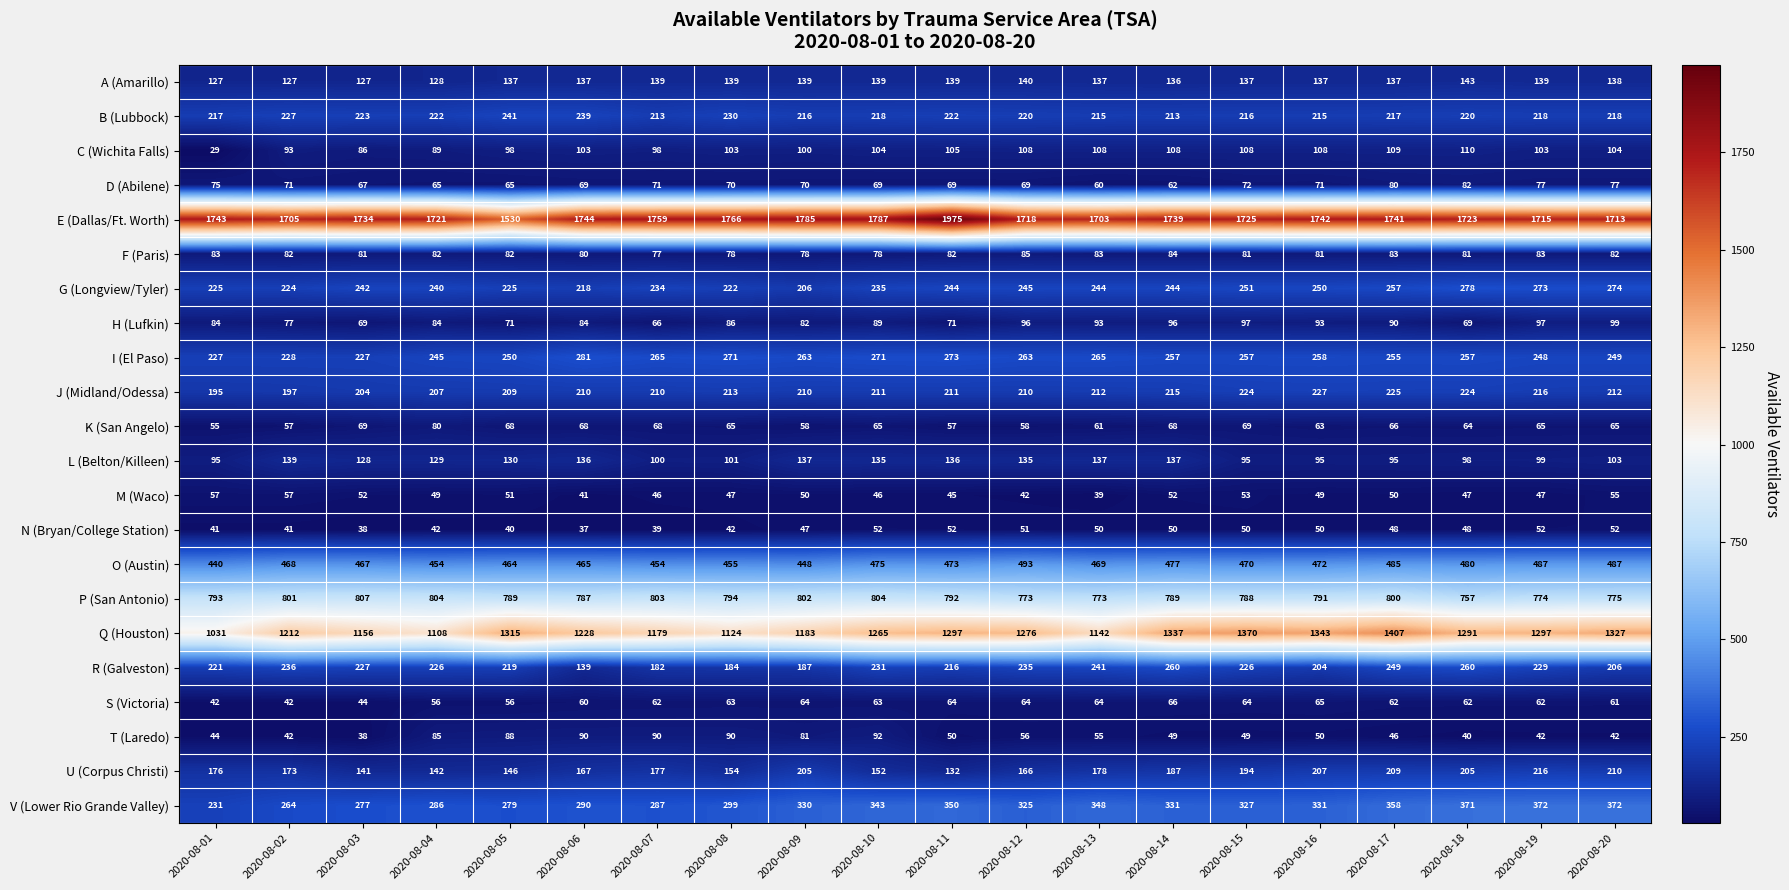

What is the difference between the maximum and minimum values in the Q (Houston) series?

376